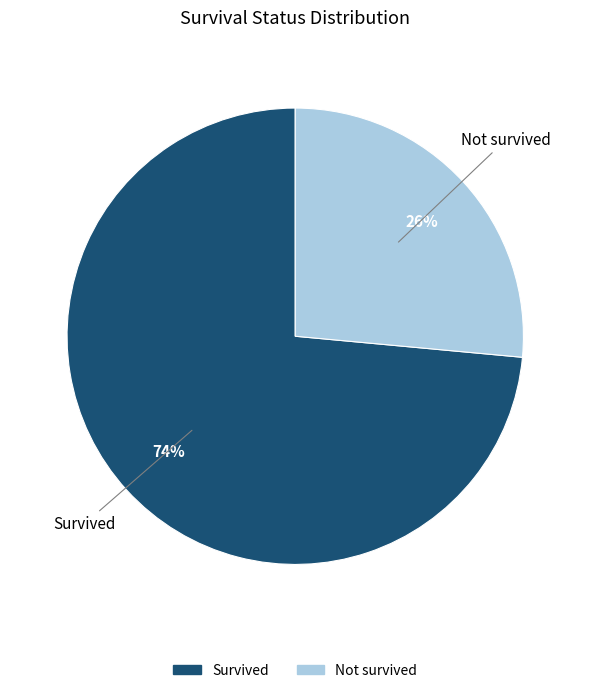

How many segments does this pie chart have?

2